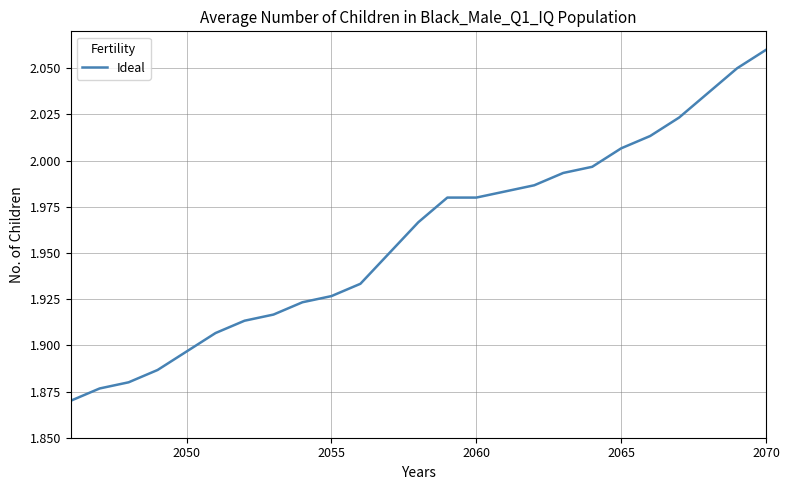

Which category has the highest value across all series?

2070